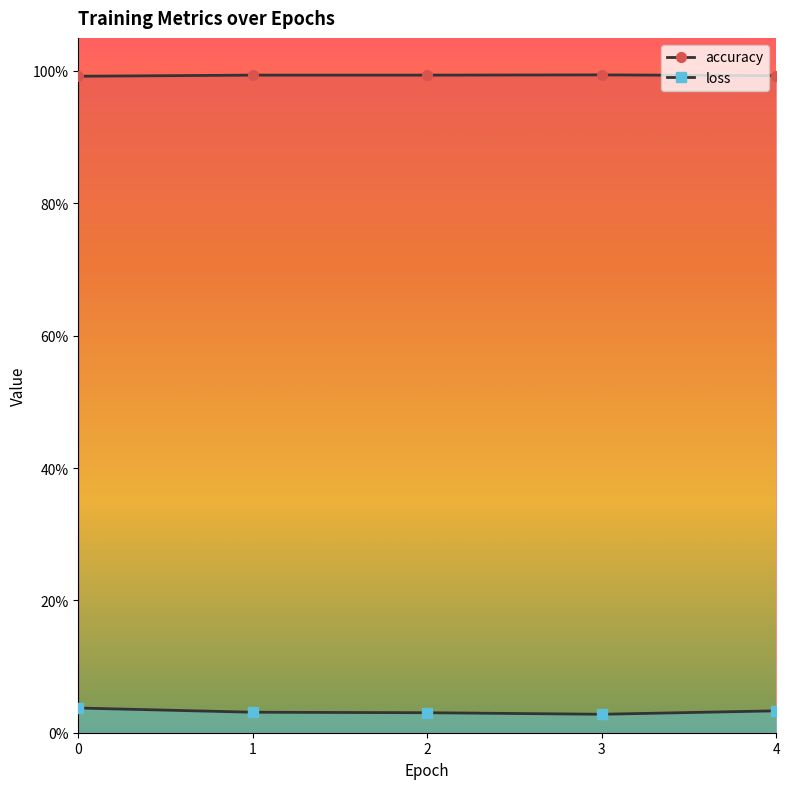

Where is the first local maximum for accuracy?

3